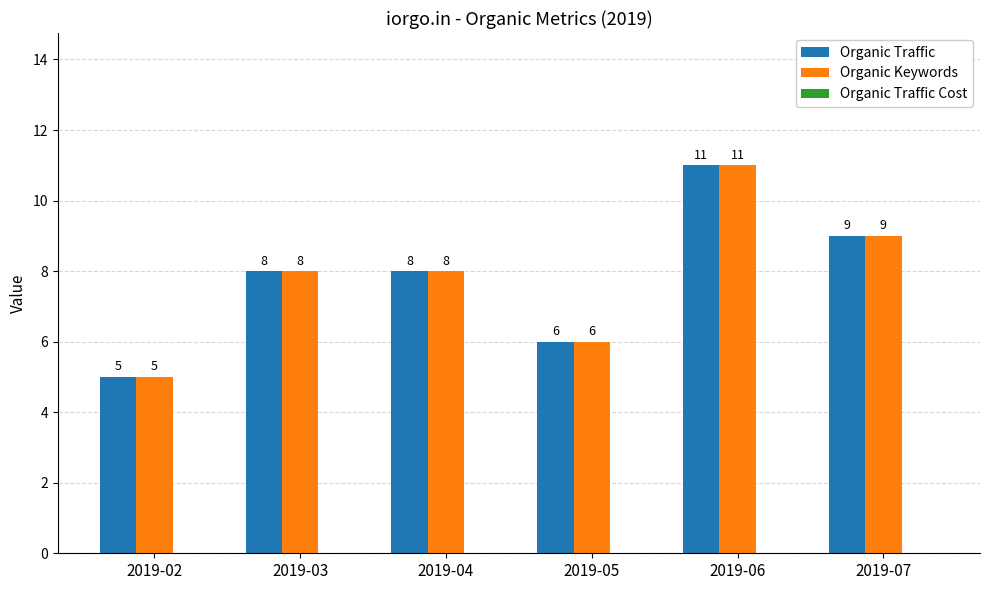

At which category is the sum across all series the highest?

2019-06